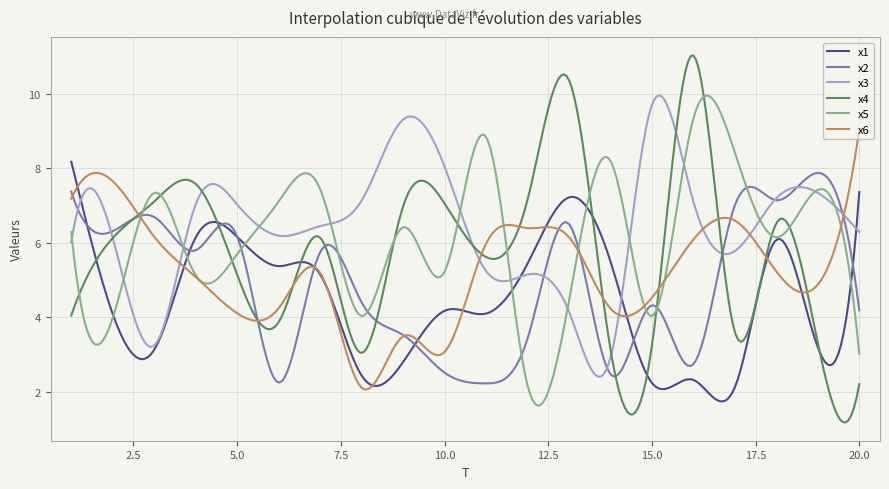

What is the greatest value displayed?

11.0